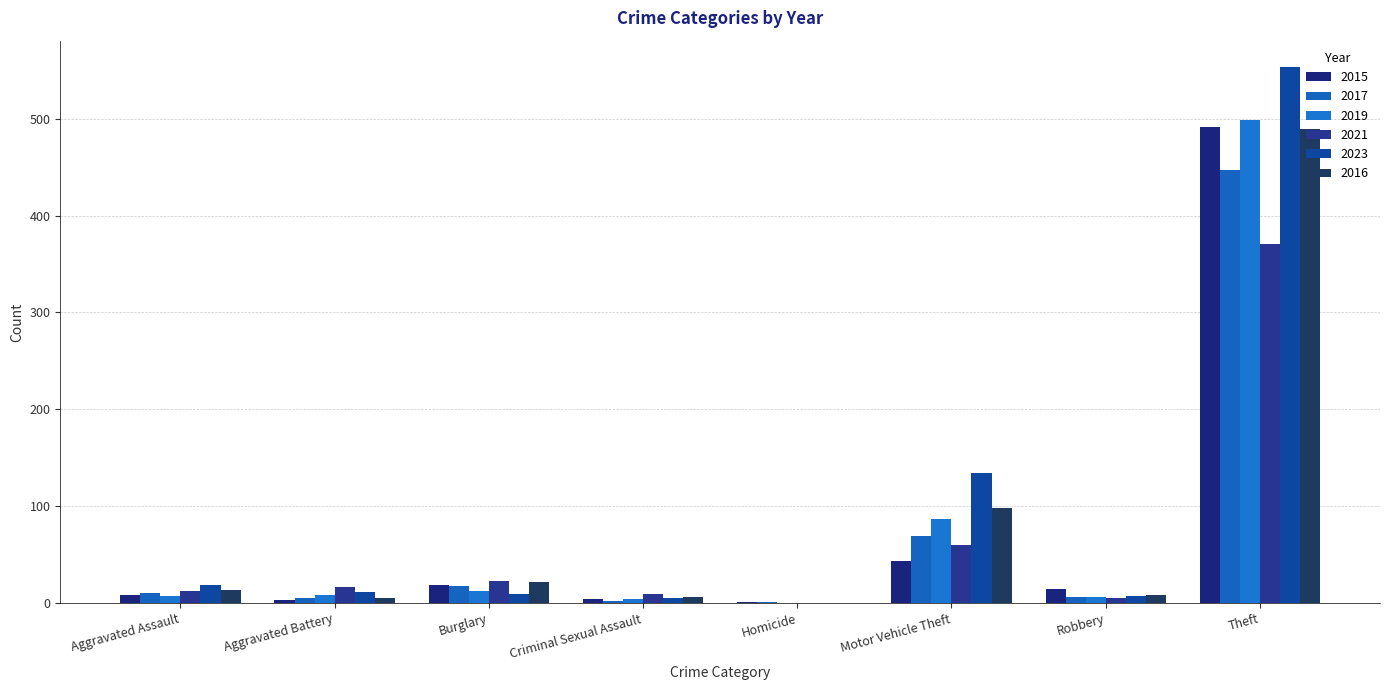

Between Theft and Motor Vehicle Theft, which is larger?

Theft